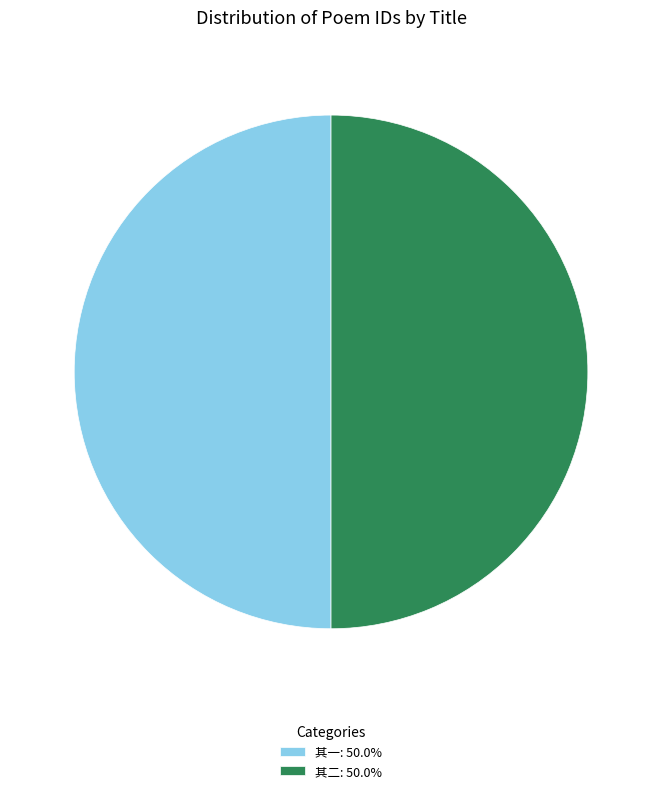

What is the ratio of the value at 其二: 50.0% to the value at 其一: 50.0%?

1.0